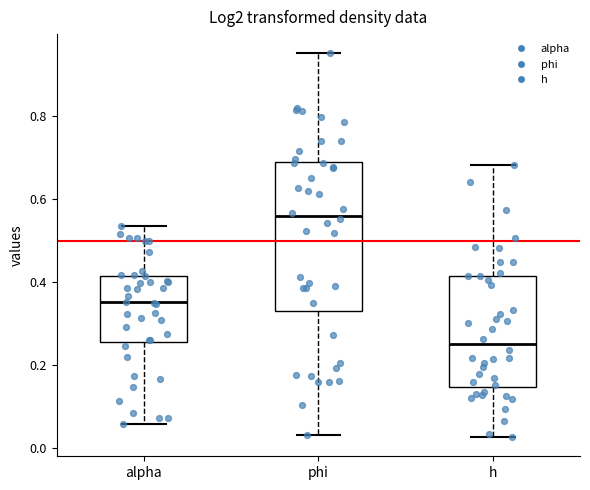

Which box is the tallest, from its lower edge to its upper edge?

phi